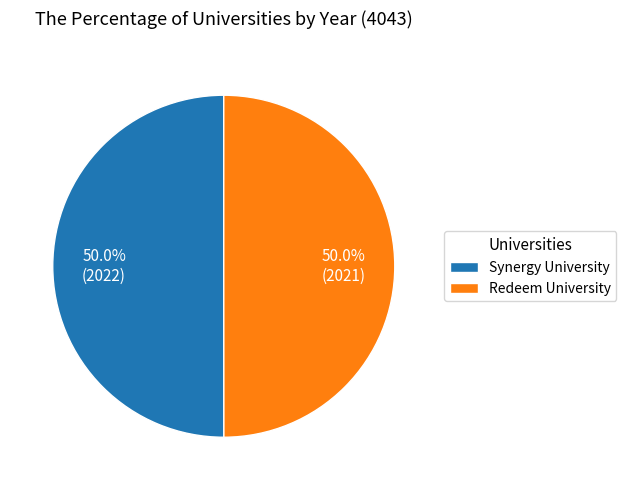

How many slices are in this pie chart?

2